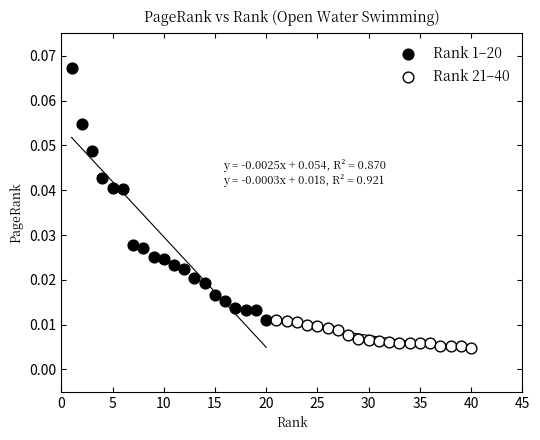

What are all the series names shown in the legend?

Rank 1–20, Rank 21–40